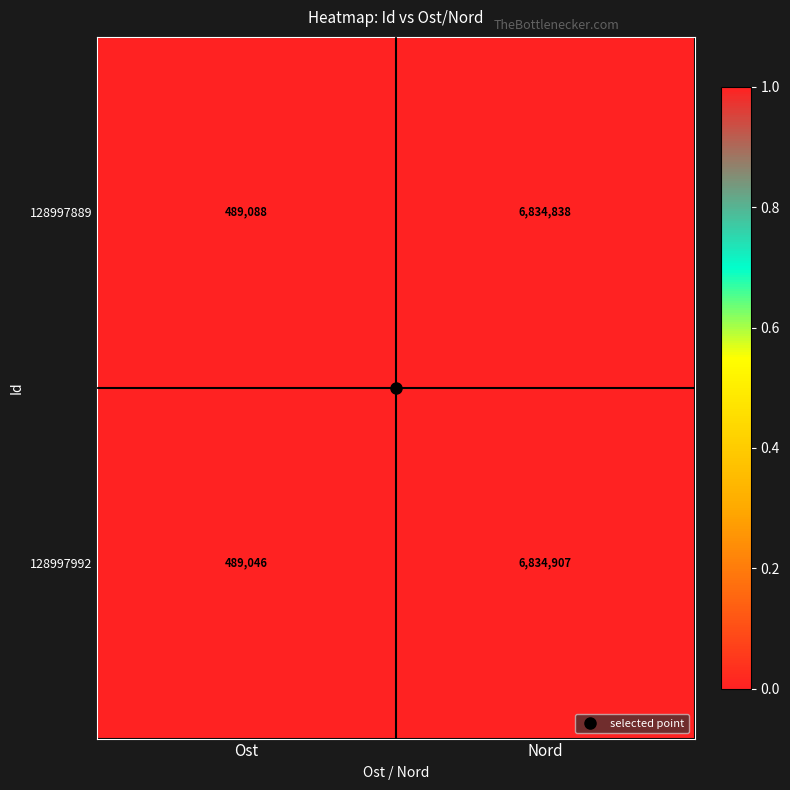

Which series has the widest spread of values?

128997992